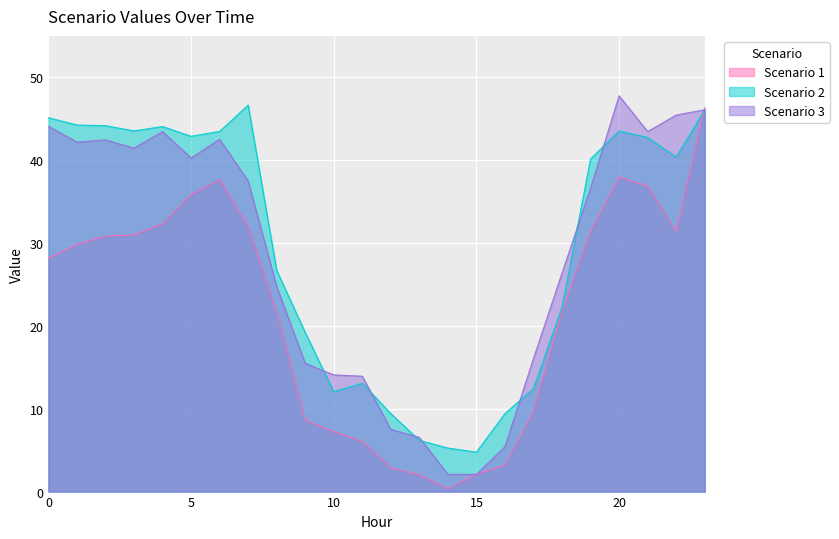

Which category has the lowest value across all series?

14